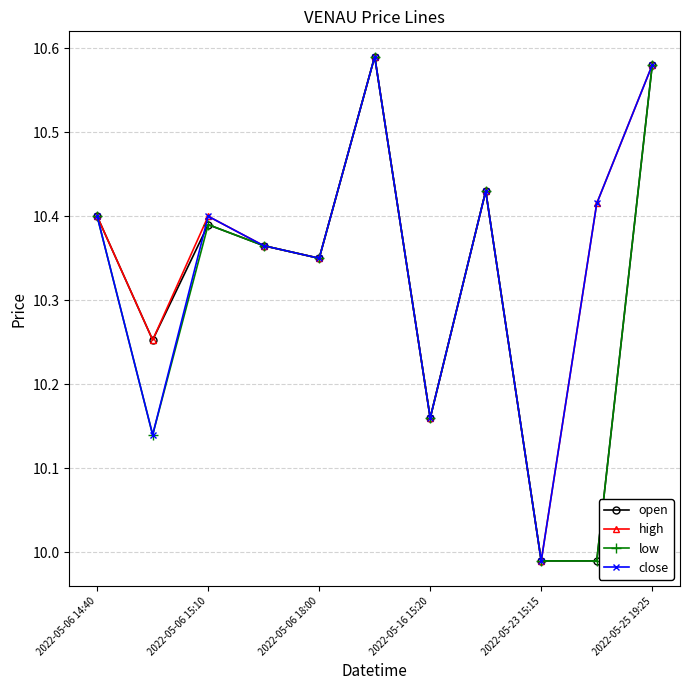

How many interior local peaks does the high series have?

3